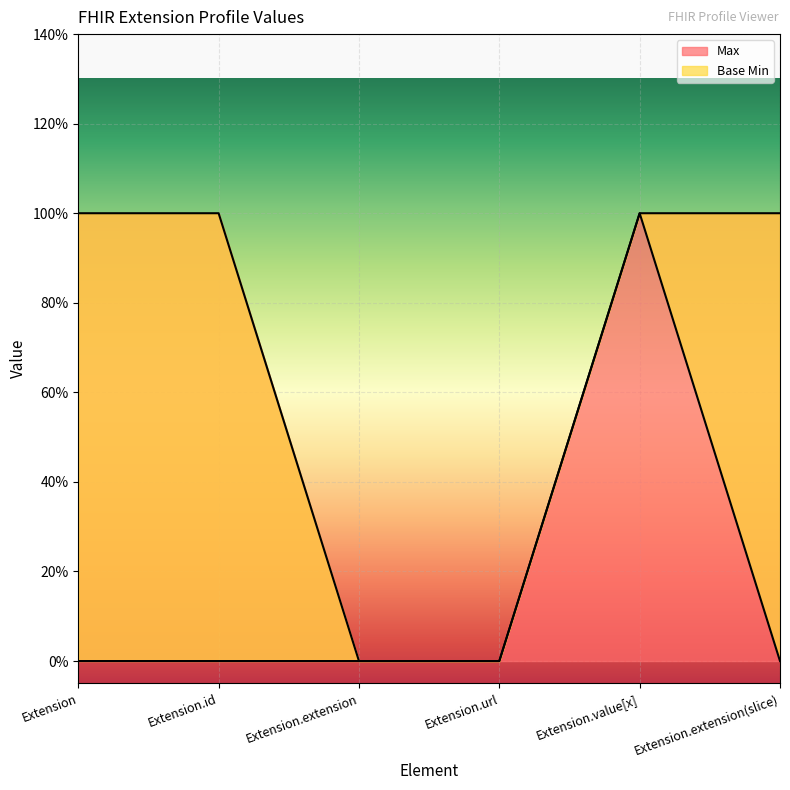

What are all the series names shown in the legend?

Max, Base Min